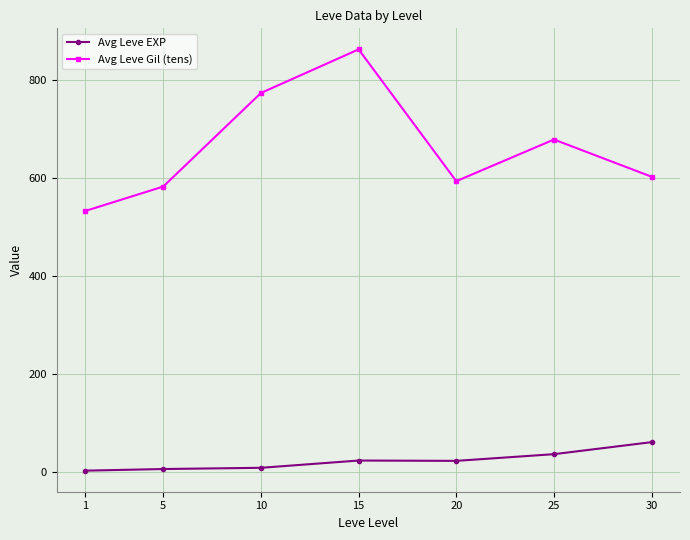

How many lines are shown in the chart?

2